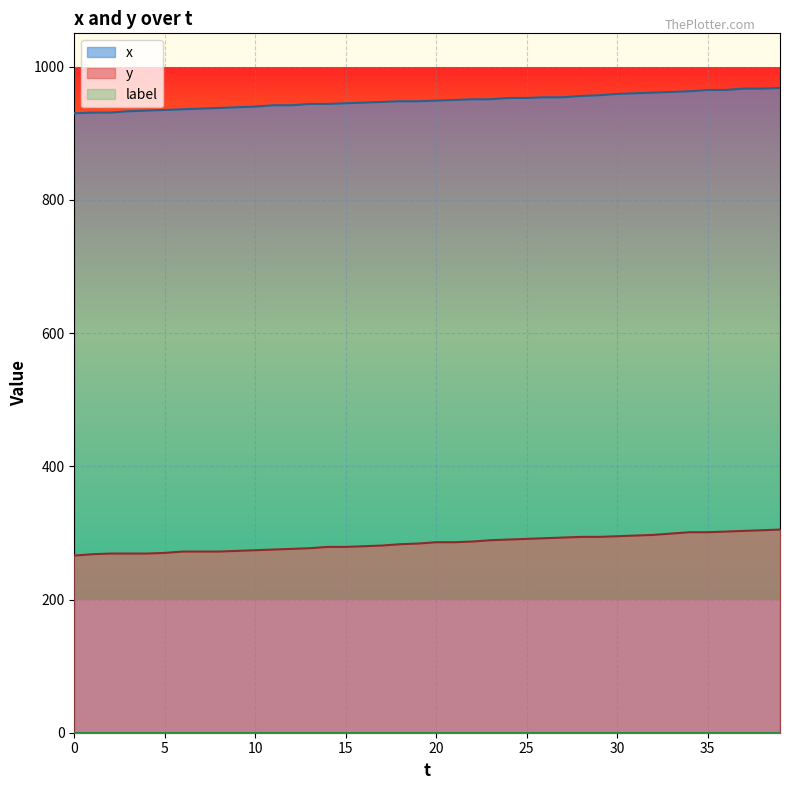

Reading left to right, list all the values displayed in this chart.

x: 0=930	1=931	2=931	3=933	4=934	5=935	6=936	7=937	8=938	9=939	10=940	11=942	12=942	13=944	14=944	15=945	16=946	17=947	18=948	19=948	20=949	21=950	22=951	23=951	24=953	25=953	26=954	27=954	28=956	29=957	30=959	31=960	32=961	33=962	34=963	35=965	36=965	37=967	38=967	39=968
y: 0=266	1=268	2=269	3=269	4=269	5=270	6=272	7=272	8=272	9=273	10=274	11=275	12=276	13=277	14=279	15=279	16=280	17=281	18=283	19=284	20=286	21=286	22=287	23=289	24=290	25=291	26=292	27=293	28=294	29=294	30=295	31=296	32=297	33=299	34=301	35=301	36=302	37=303	38=304	39=305